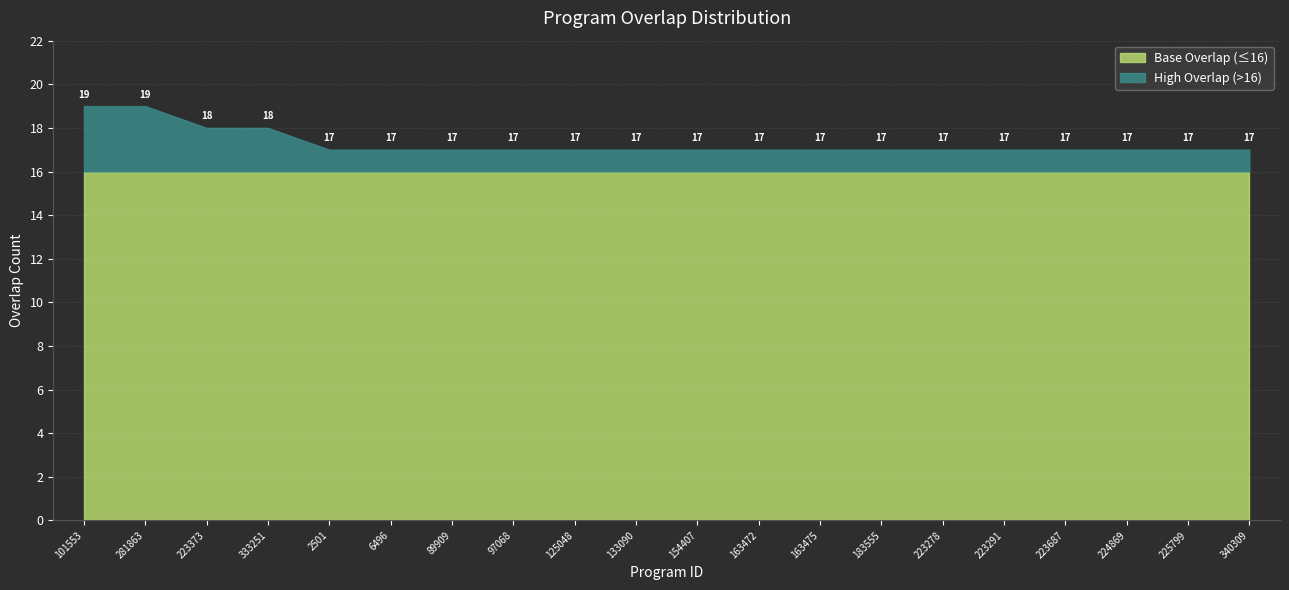

True or false: there are more than 1 points higher than both neighbors.

False